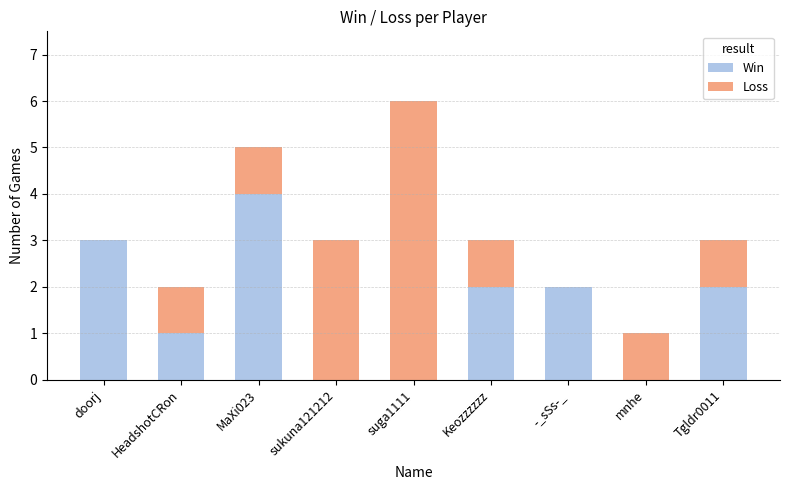

What is the average value of the Win series?

2